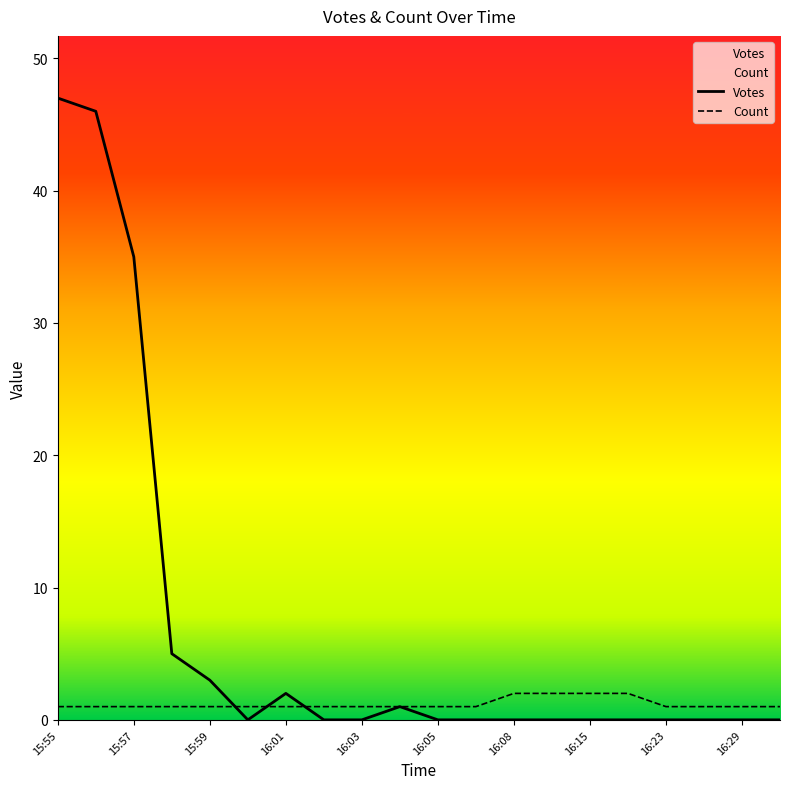

Reading left to right, what are all the values shown in this chart?

Votes: 15:55=47	15:56=46	15:57=35	15:58=5	15:59=3	16:00=0	16:01=2	16:02=0	16:03=0	16:04=1	16:05=0	16:07=0	16:08=0	16:09=0	16:15=0	16:20=0	16:23=0	16:25=0	16:29=0	16:31=0
Count: 15:55=1	15:56=1	15:57=1	15:58=1	15:59=1	16:00=1	16:01=1	16:02=1	16:03=1	16:04=1	16:05=1	16:07=1	16:08=2	16:09=2	16:15=2	16:20=2	16:23=1	16:25=1	16:29=1	16:31=1